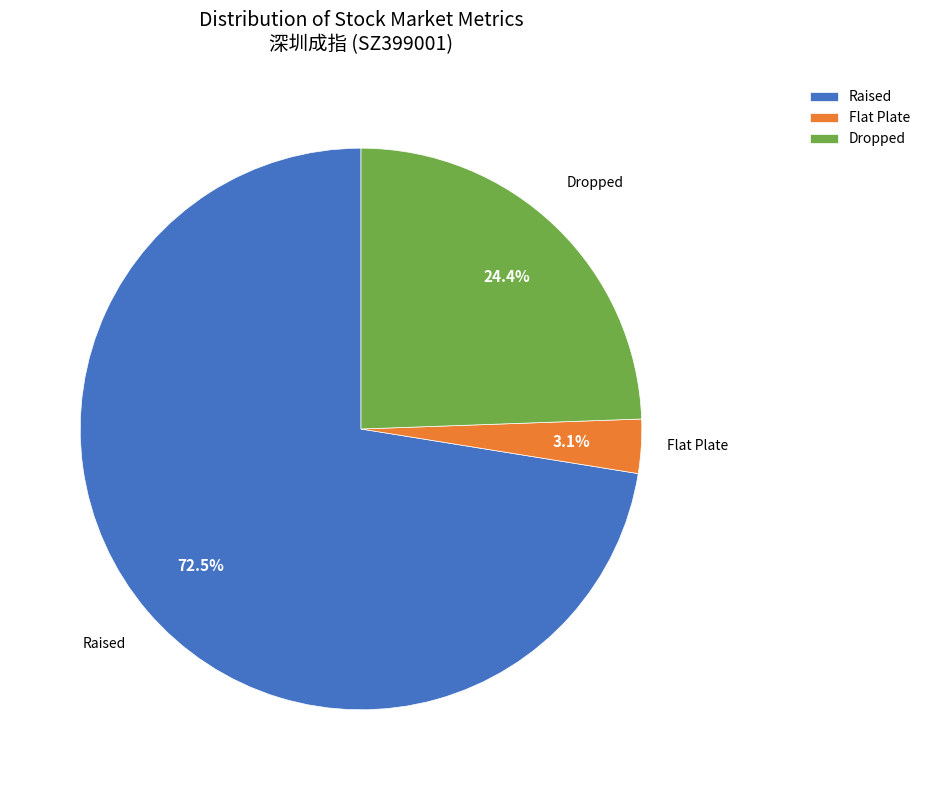

Approximately how many times larger is the value at Raised compared to Dropped?

3.0